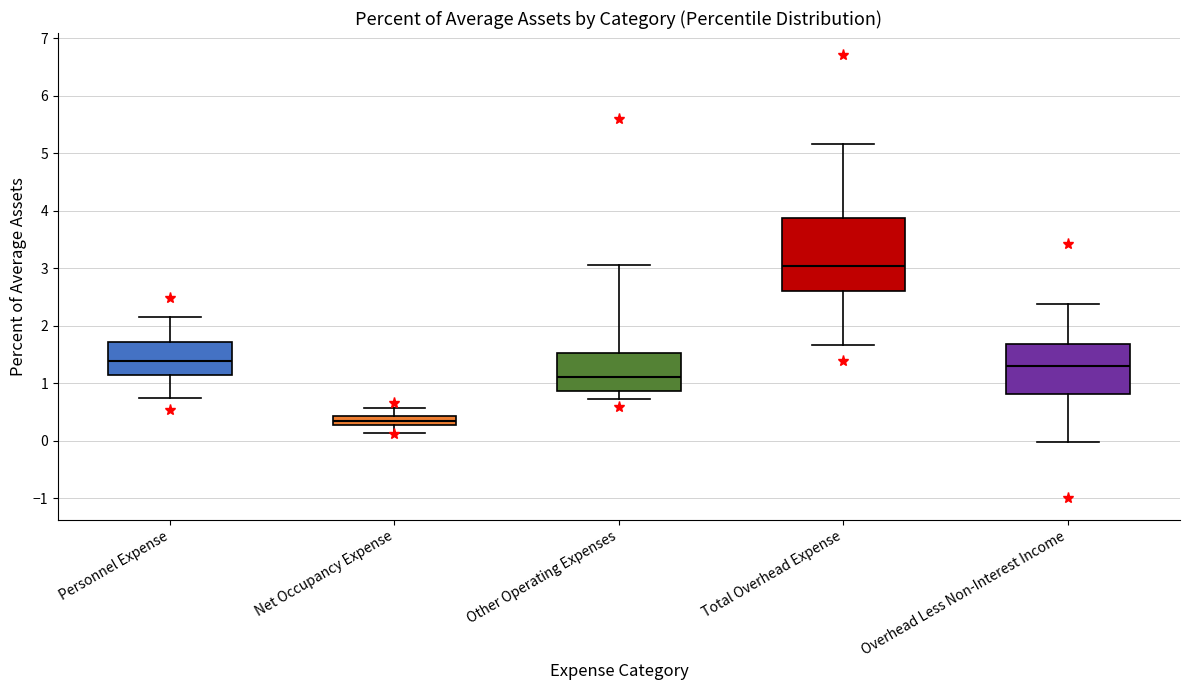

Which box has the lowest median line?

Net Occupancy Expense